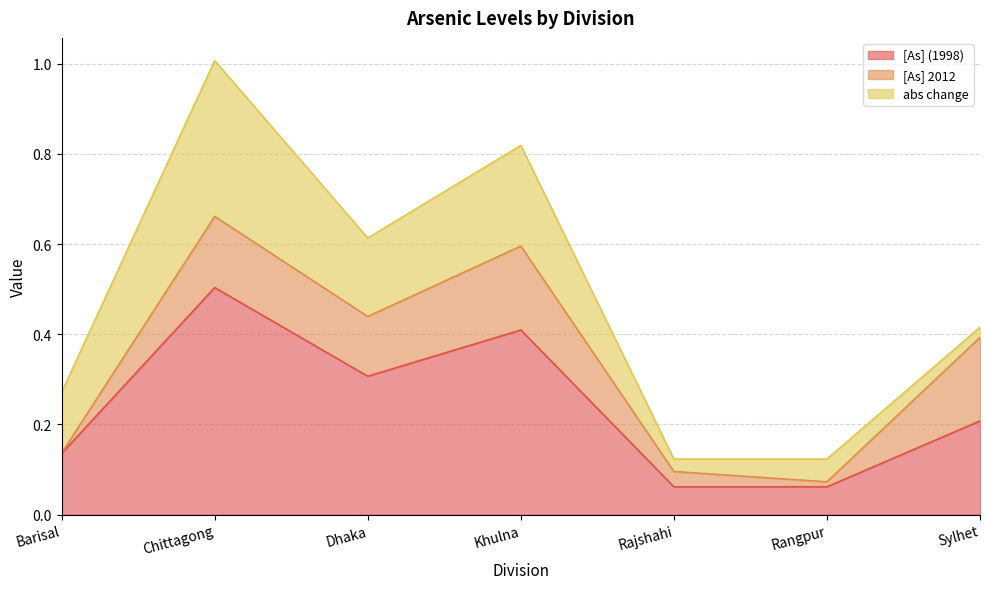

Reading left to right, transcribe all the data shown in this chart.

[As] (1998): 0.1	0.5	0.3	0.4	0.1	0.1	0.2
[As] 2012: 0.0	0.2	0.1	0.2	0.0	0.0	0.2
abs change: 0.1	0.3	0.2	0.2	0.0	0.1	0.0